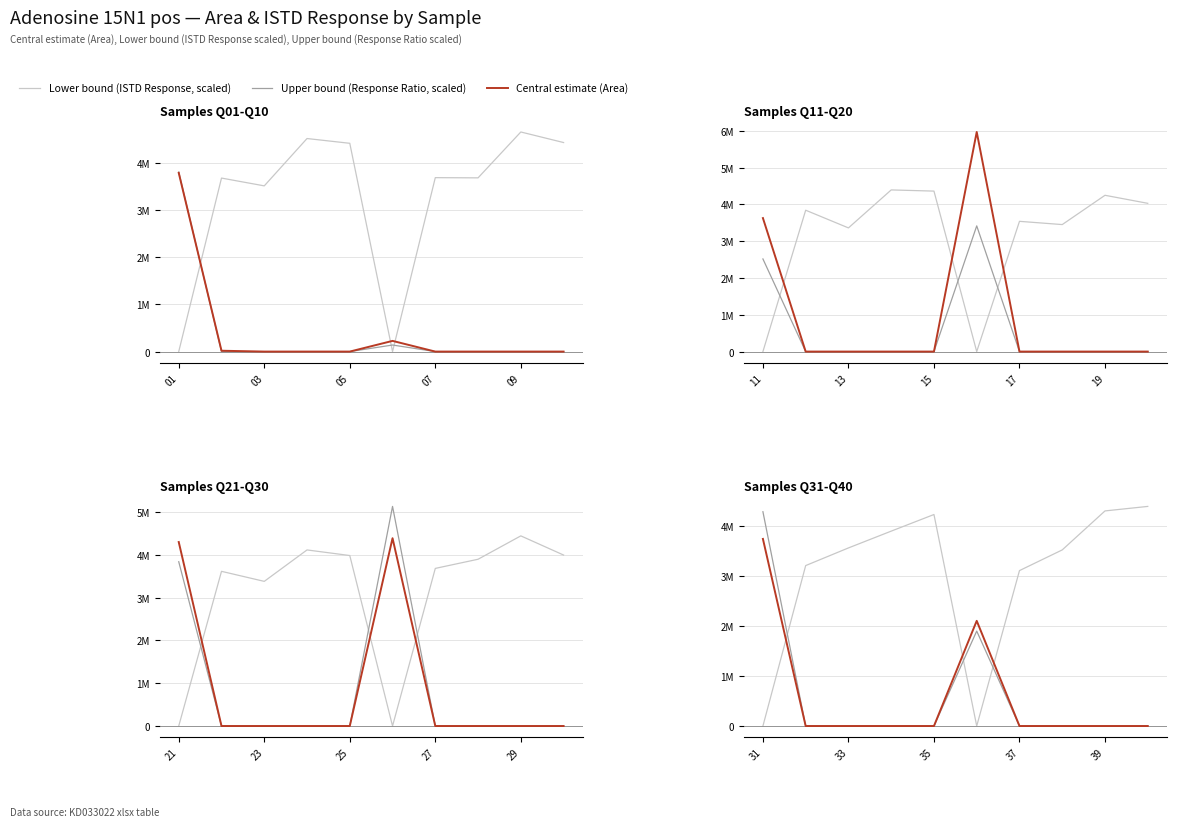

The Lower bound (ISTD Response, scaled) series shows 105.0 at 5. True or false?

False